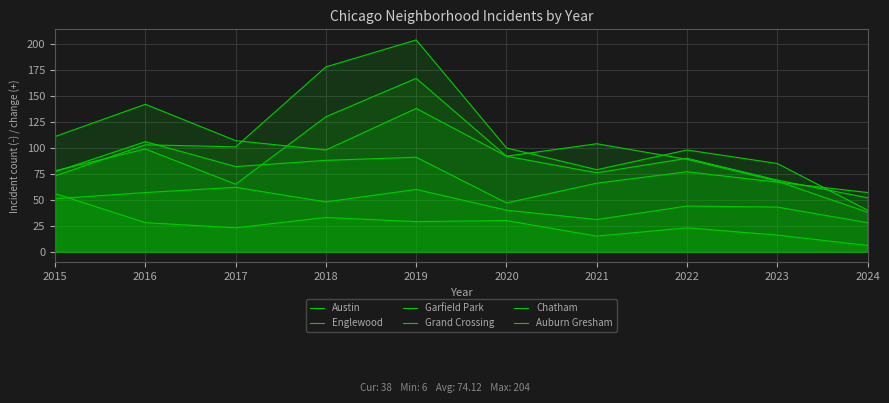

Reading left to right, list all the values displayed in this chart.

Austin: 2015=78	2016=99	2017=65	2018=130	2019=167	2020=92	2021=104	2022=89	2023=68	2024=38
Englewood: 2015=111	2016=142	2017=107	2018=98	2019=138	2020=92	2021=76	2022=90	2023=69	2024=52
Garfield Park: 2015=73	2016=103	2017=101	2018=178	2019=204	2020=100	2021=79	2022=98	2023=85	2024=40
Grand Crossing: 2015=77	2016=106	2017=82	2018=88	2019=91	2020=47	2021=66	2022=77	2023=67	2024=57
Chatham: 2015=51	2016=57	2017=62	2018=48	2019=60	2020=40	2021=31	2022=44	2023=43	2024=28
Auburn Gresham: 2015=56	2016=28	2017=23	2018=33	2019=29	2020=30	2021=15	2022=23	2023=16	2024=6